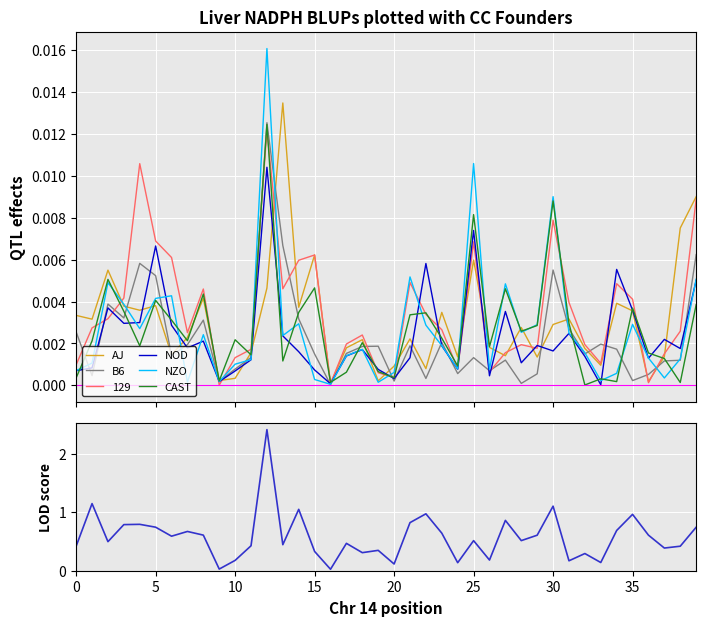

True or false: CAST and NOD cross at least once.

True